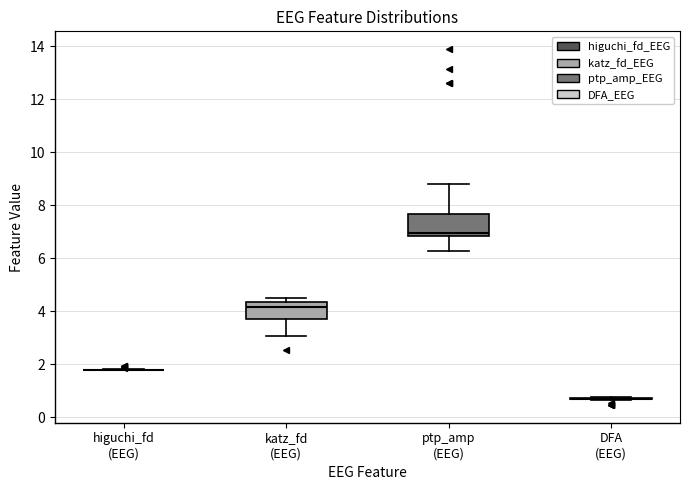

Where is the lower edge of the box for katz_fd (EEG) on the y-axis? The values are not printed on the chart, so give them approximately, as read against the axis.

3.8